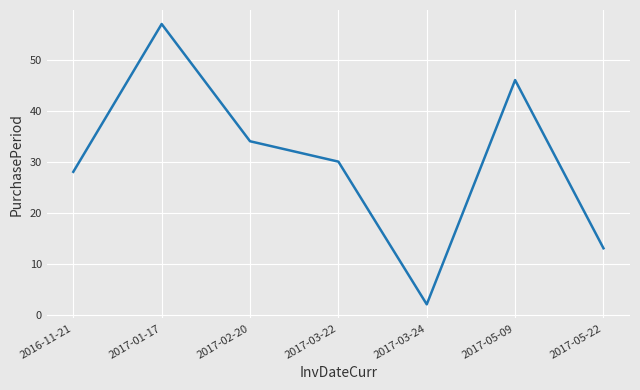

The value at 2017-02-20 is 34. True or false?

True